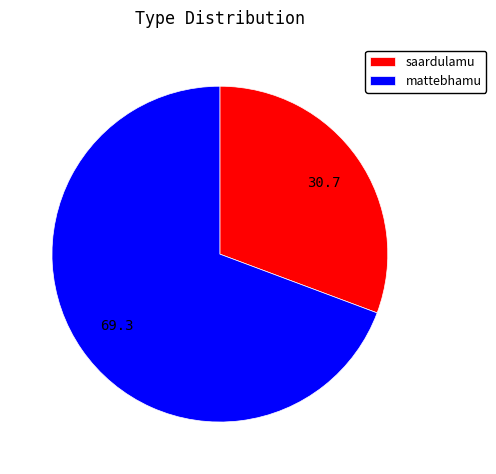

Combined, do mattebhamu and saardulamu account for over 50%?

Yes